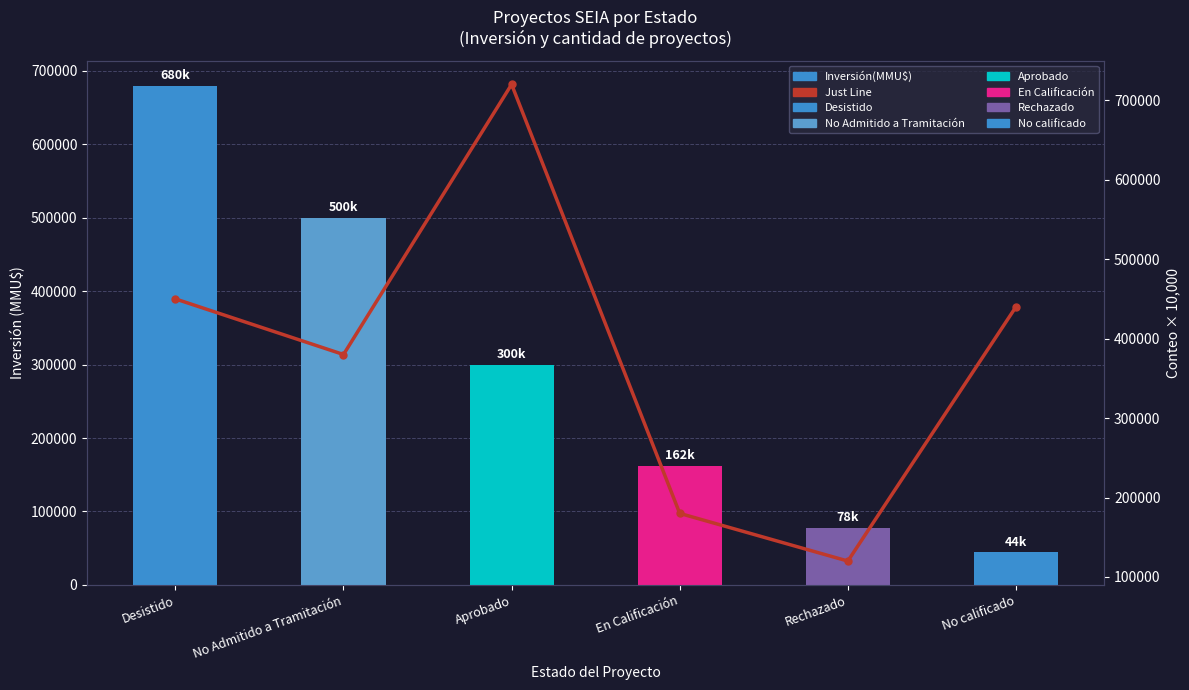

Between No Admitido a Tramitación and En Calificación, which series saw the biggest shift?

Inversión(MMU$)